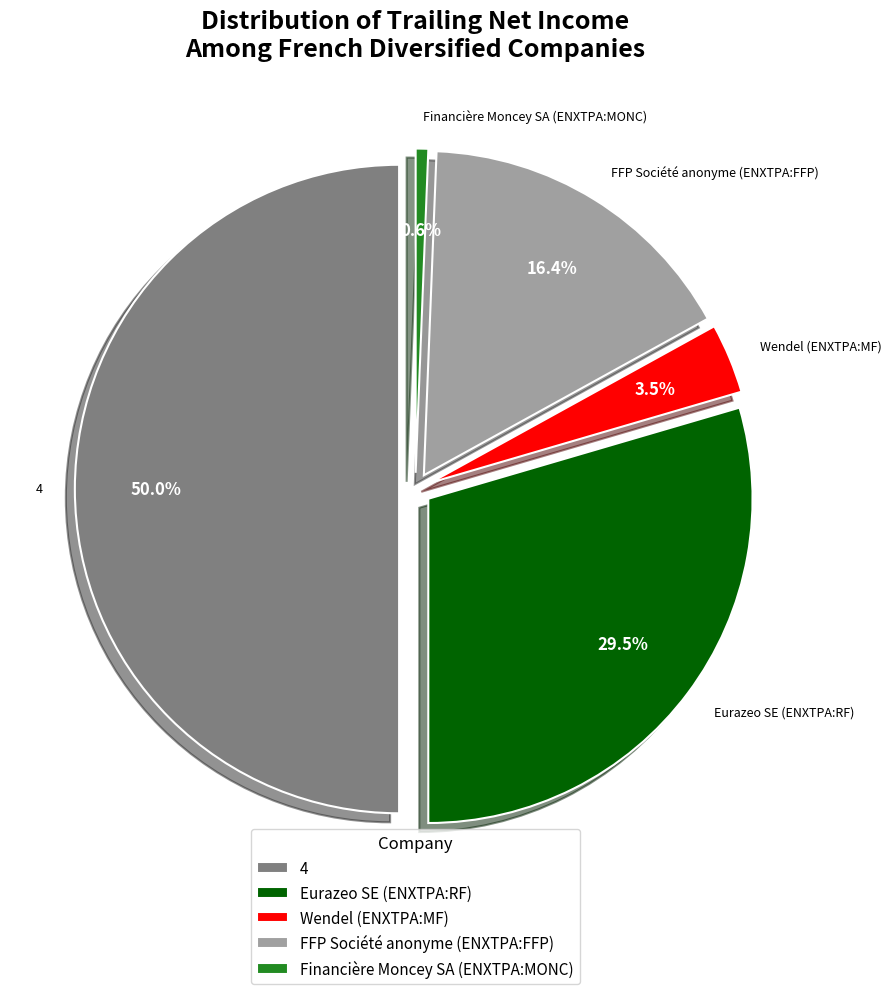

Which slice is the smallest?

Financière Moncey SA (ENXTPA:MONC)